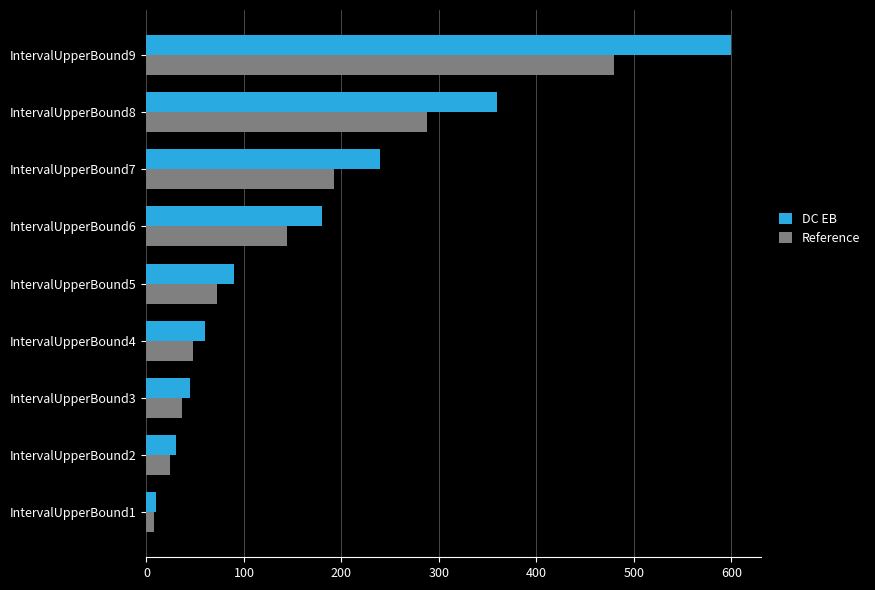

Between IntervalUpperBound2 and IntervalUpperBound5, which series saw the biggest shift?

DC EB